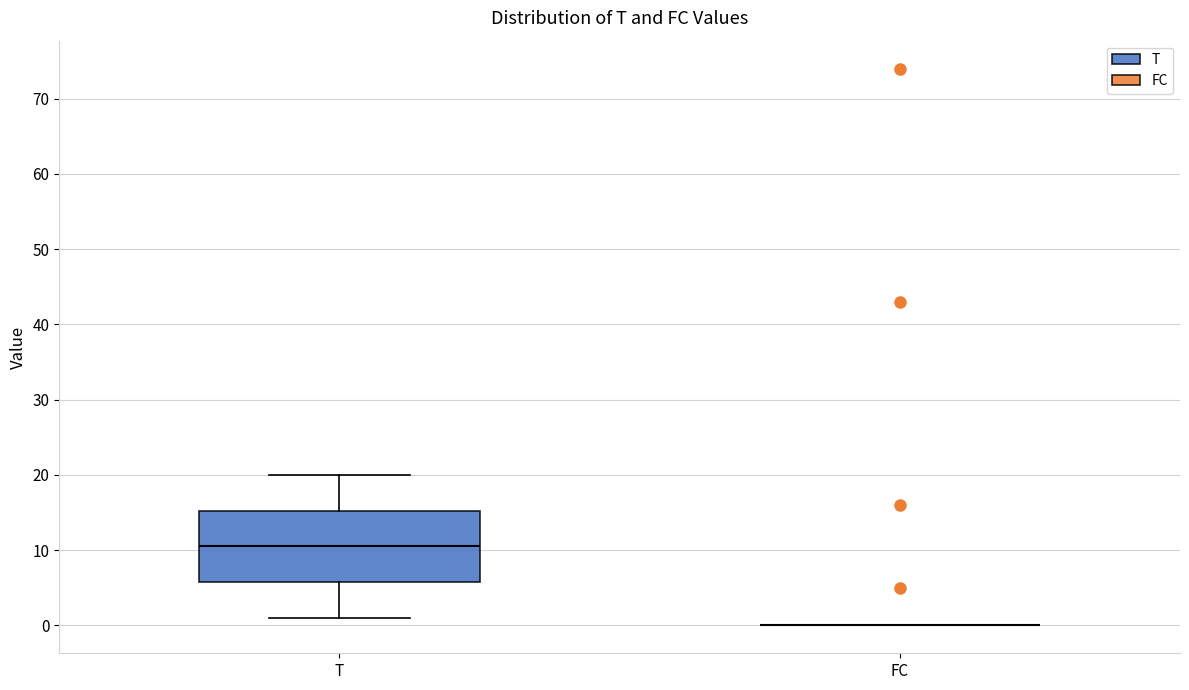

Reading left to right, read every box against the y-axis: the position of its median line, the range the box covers, and the ends of its whiskers. The values are not printed on the chart, so give them approximately, as read against the axis.

T: median 11, box 6 to 15, whiskers 1 to 20
FC: box collapsed to a line at 0, whiskers 0 to 0